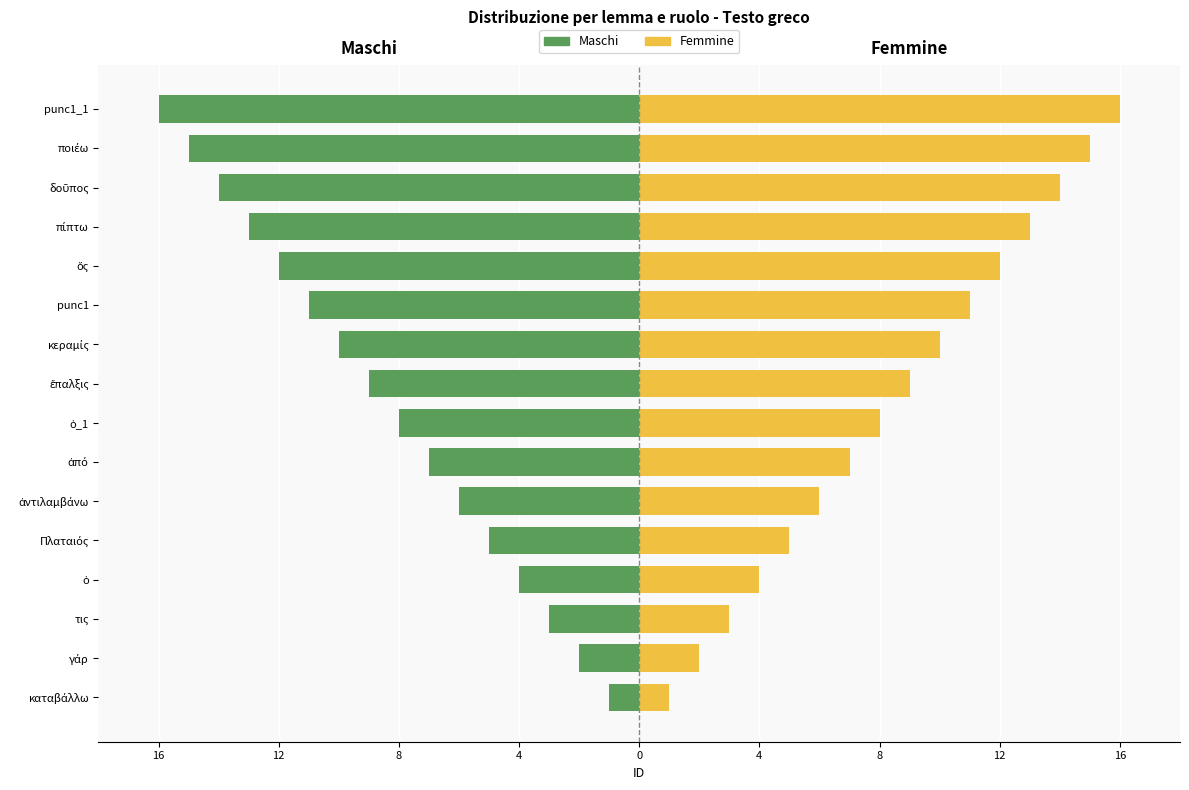

At how many categories does at least one series exceed -13?

16